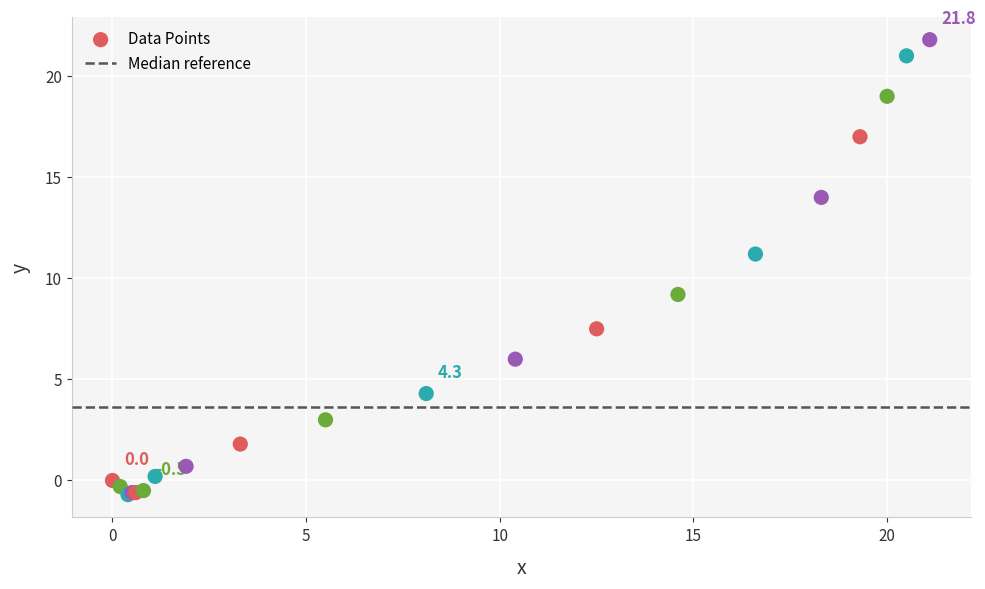

What Y value in the scatter plot is closest to 10?

9.2